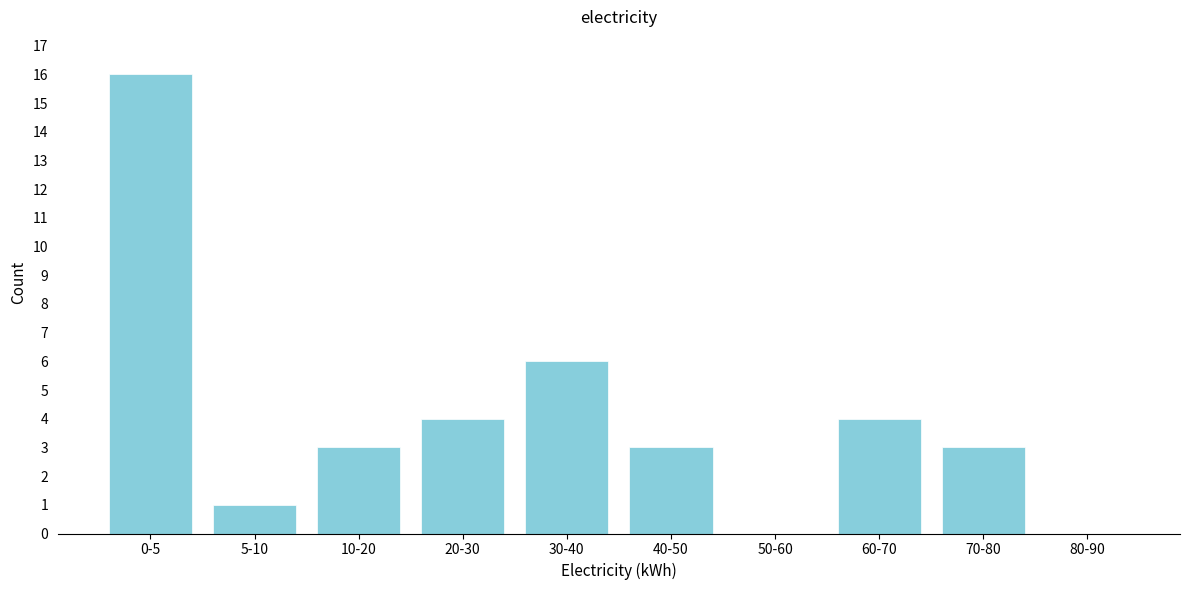

Reading left to right, transcribe all the data shown in this chart.

0-5=16	5-10=1	10-20=3	20-30=4	30-40=6	40-50=3	50-60=0	60-70=4	70-80=3	80-90=0